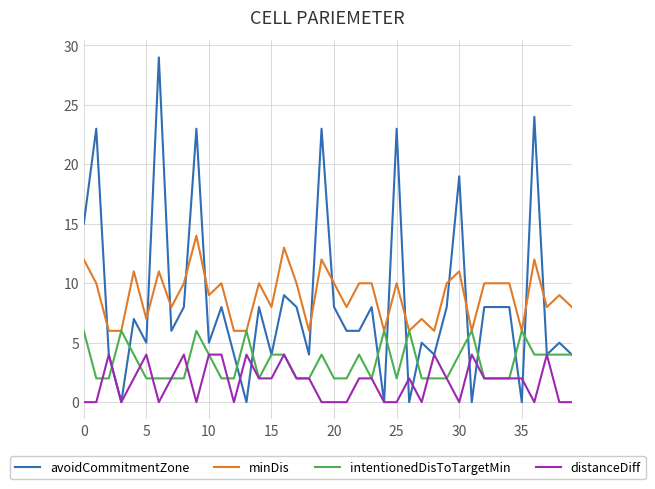

What are all the series names shown in the legend?

avoidCommitmentZone, minDis, intentionedDisToTargetMin, distanceDiff